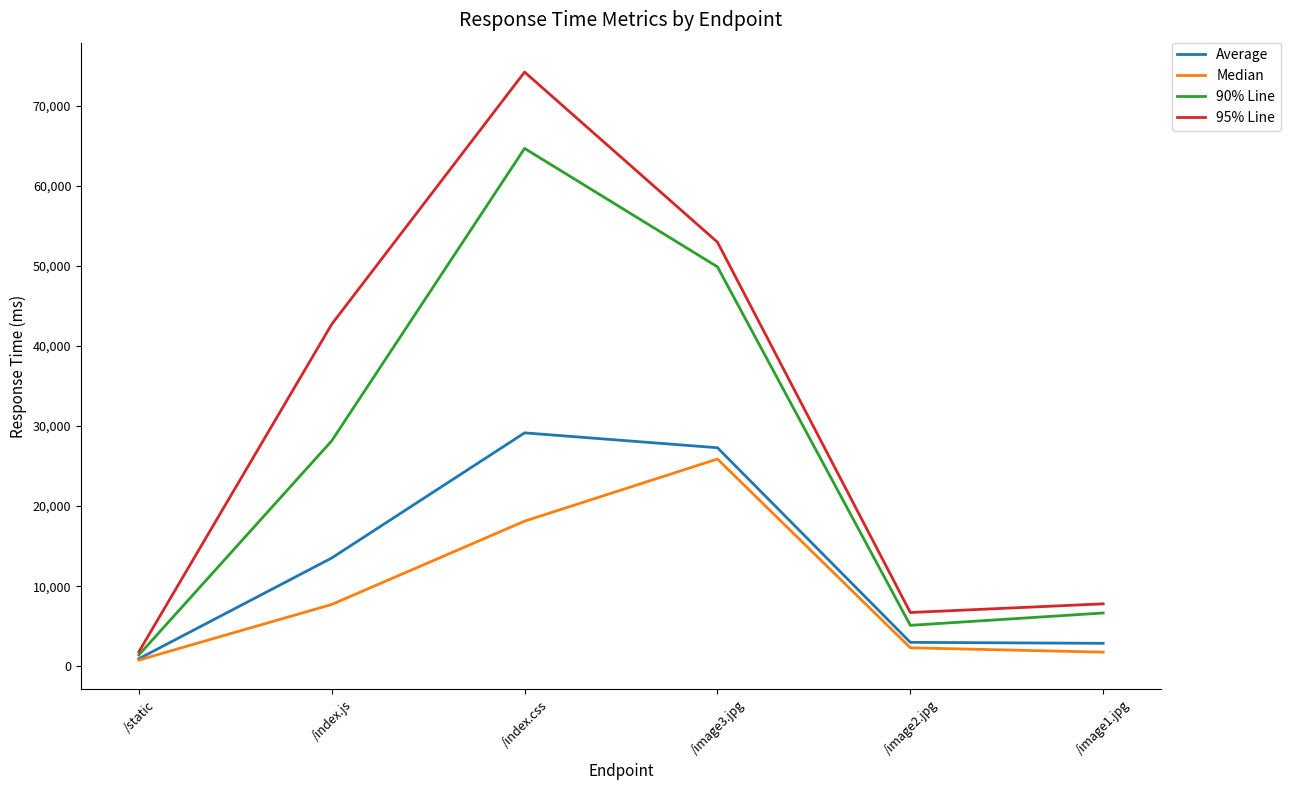

Which category has the highest value across all series?

/index.css